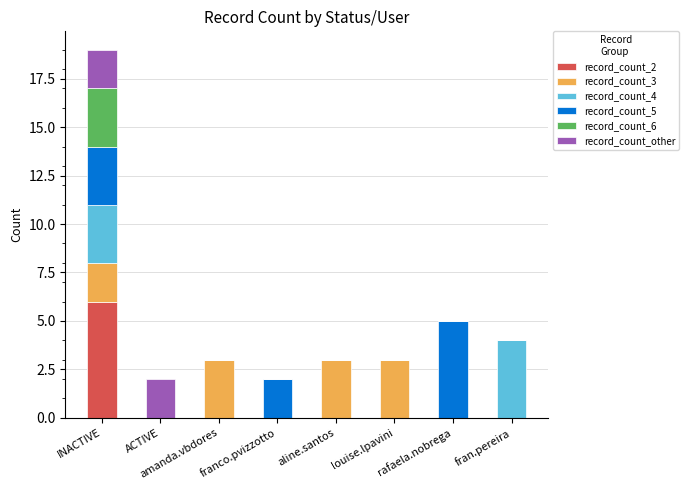

At which category is the sum across all series the highest?

INACTIVE